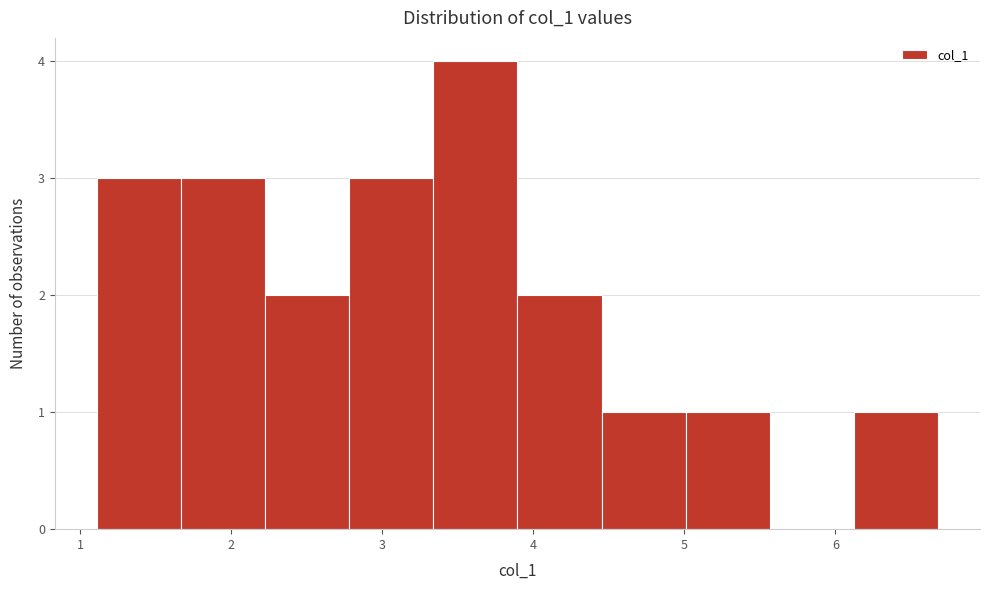

Reading left to right, transcribe this chart: for each bar, give the range it covers on the x-axis and its height. Neither the bar edges nor the heights are printed on the chart, so give them approximately, as read against the axes.

1.1 to 1.7: 3
1.7 to 2.2: 3
2.2 to 2.8: 2
2.8 to 3.3: 3
3.3 to 3.9: 4
3.9 to 4.5: 2
4.5 to 5.0: 1
5.0 to 5.6: 1
5.6 to 6.1: 0
6.1 to 6.7: 1